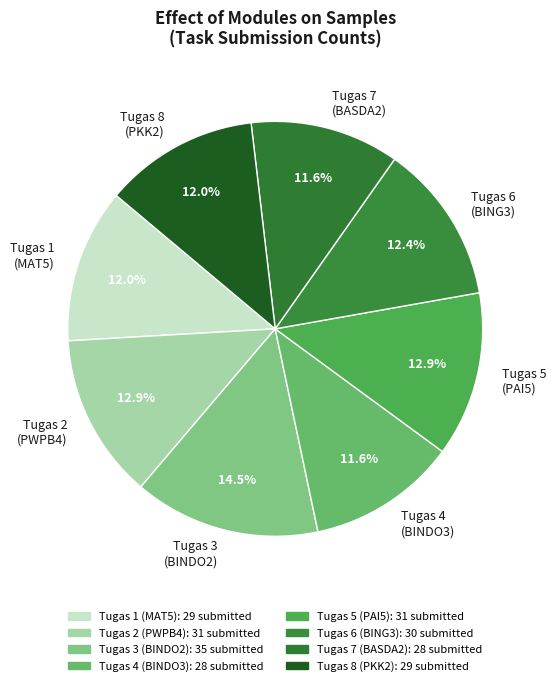

What percentage is the Tugas 4 (BINDO3) slice, to the nearest percent?

12%